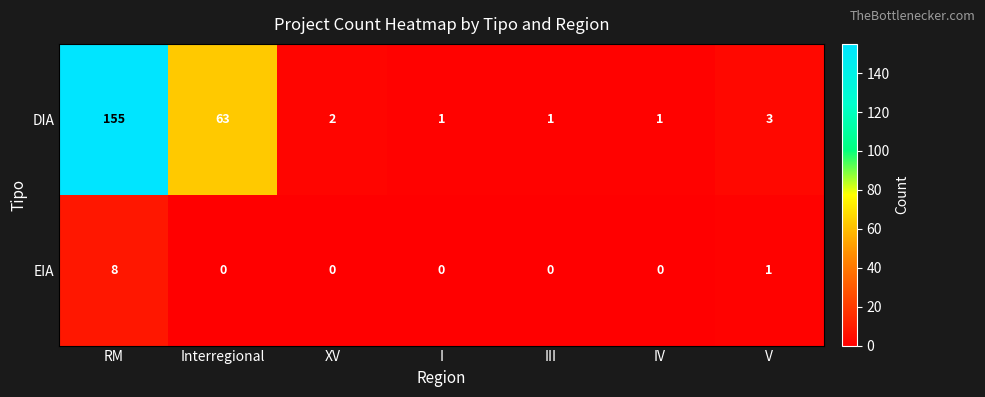

At which category does the chart reach its peak across all series?

RM